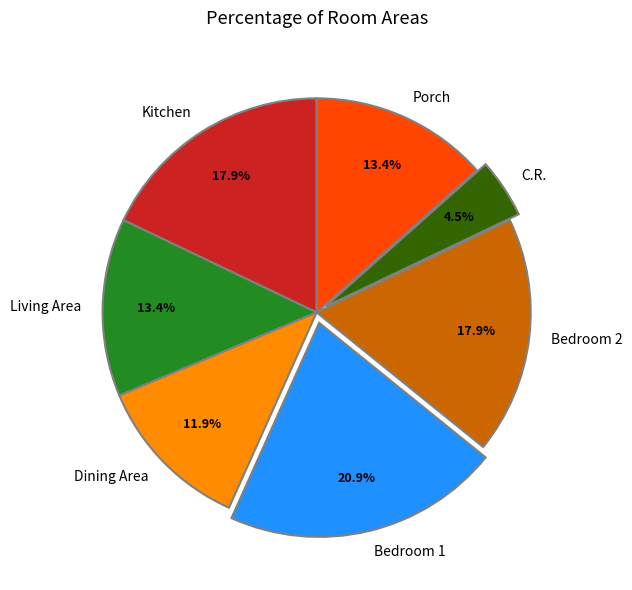

Which slice is the largest?

Bedroom 1